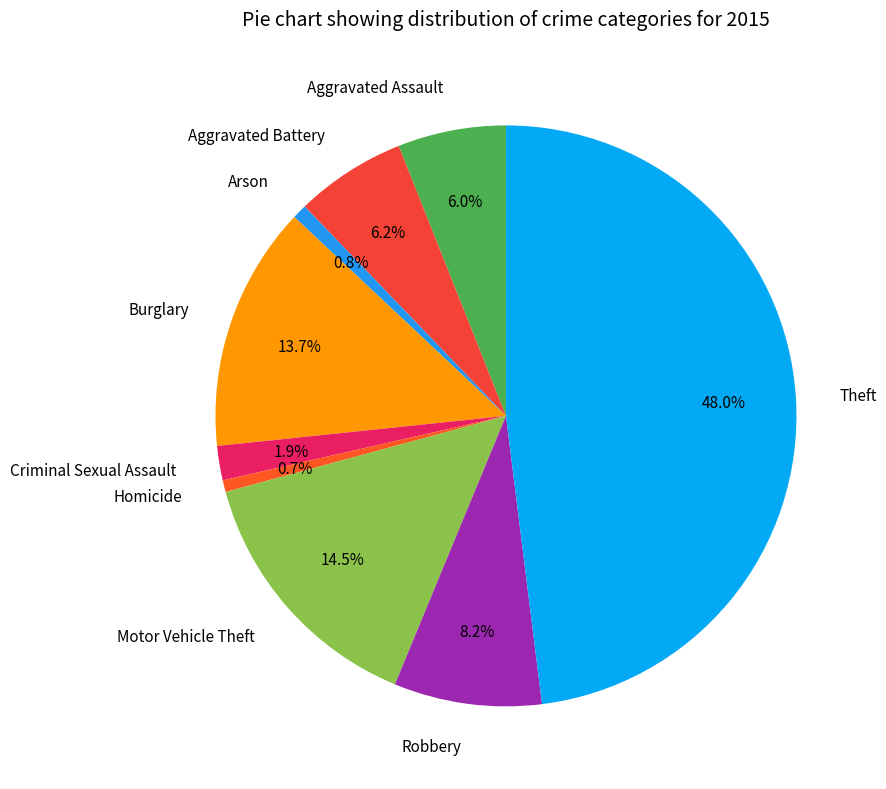

To the nearest percent, what is the average slice percentage?

11%